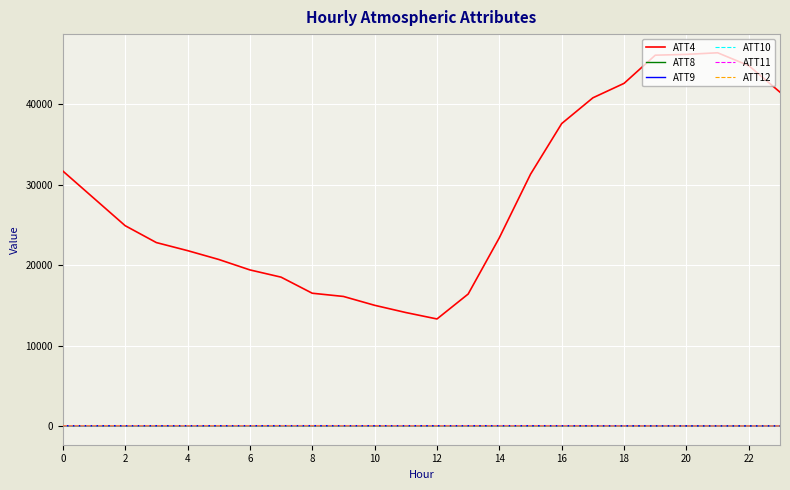

What is the difference between the maximum and minimum values in the ATT12 series?

19.6